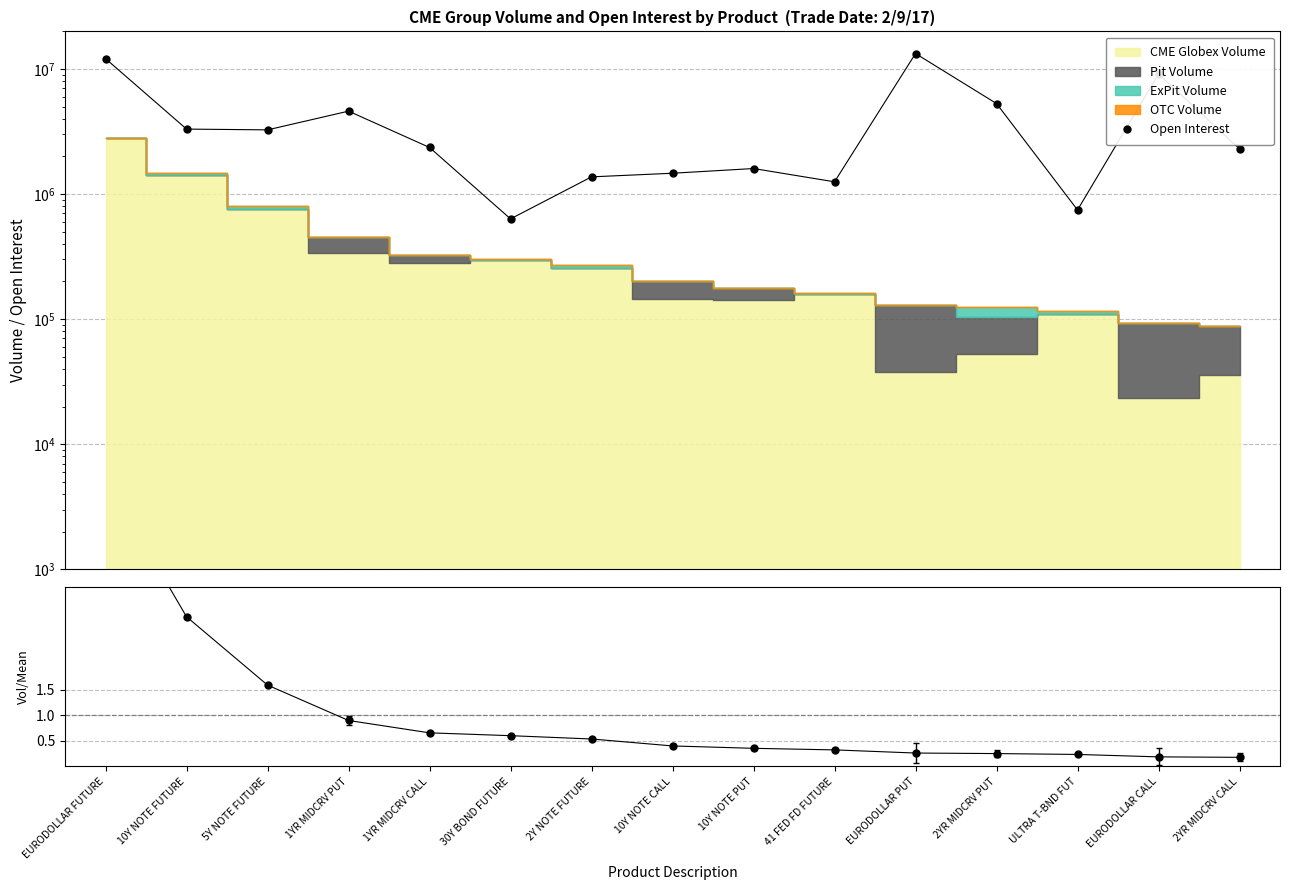

What is the difference between the second highest and minimum values in the TotalVol / Mean series?

2.7